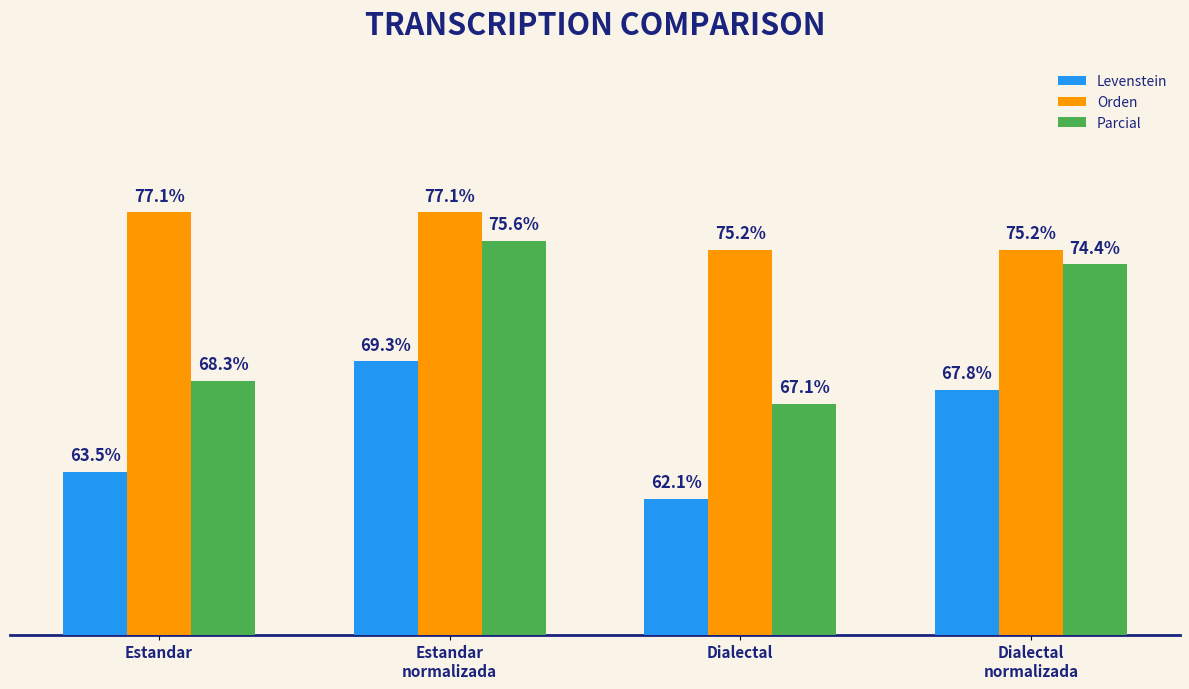

Which series has the widest spread of values?

Parcial